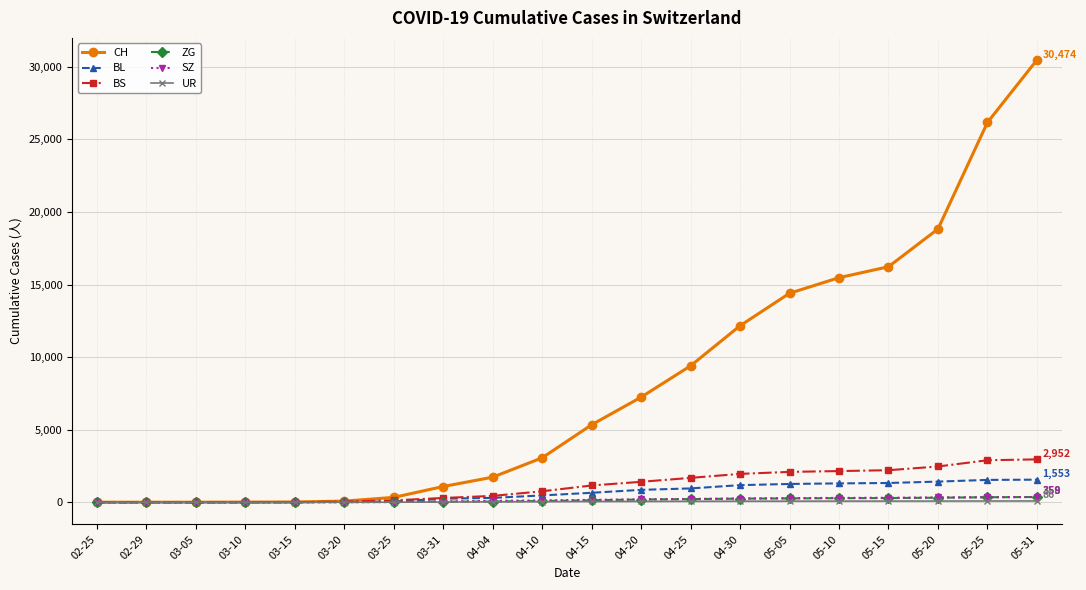

What is the maximum value for ZG?

358